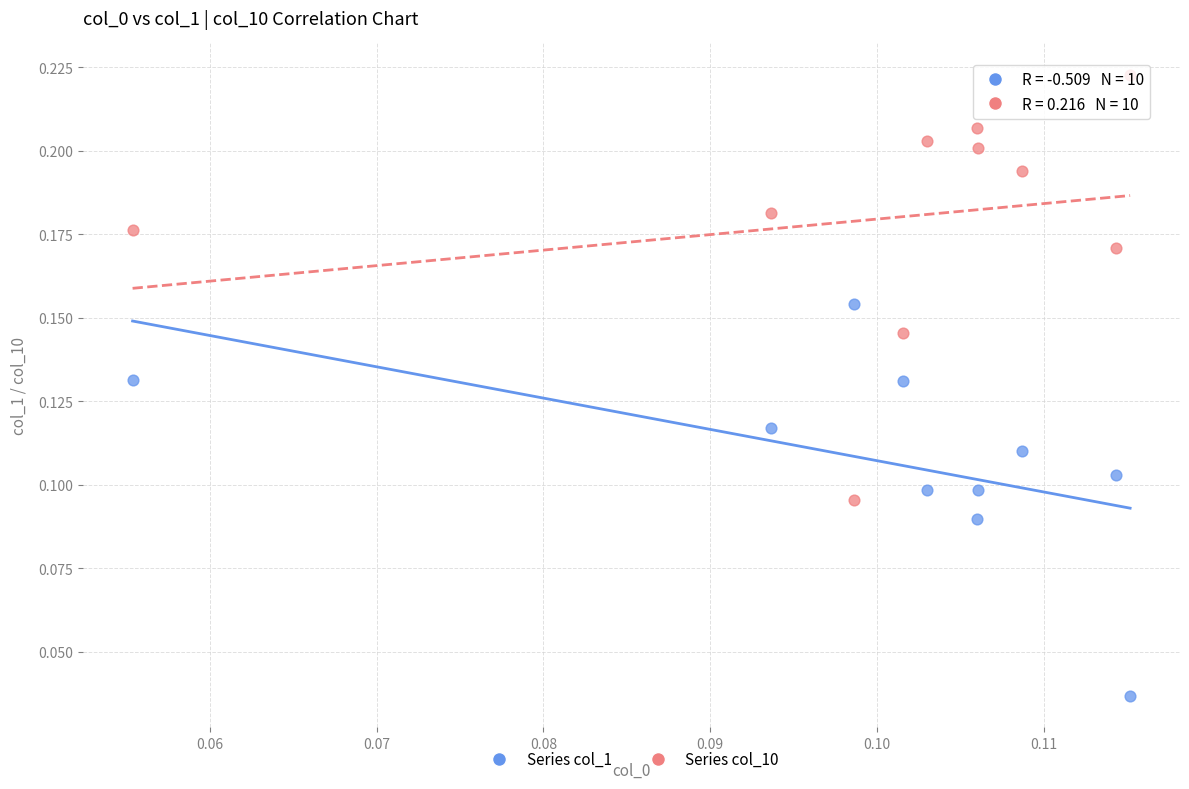

Which series contains the lowest Y value?

Series col_1